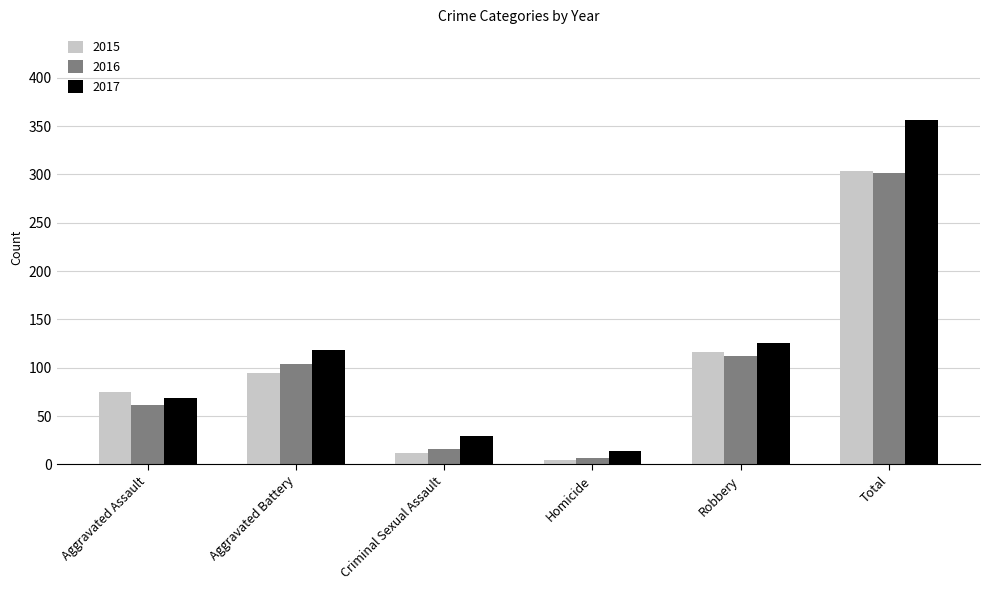

What is the difference between the maximum and minimum values in the 2015 series?

298